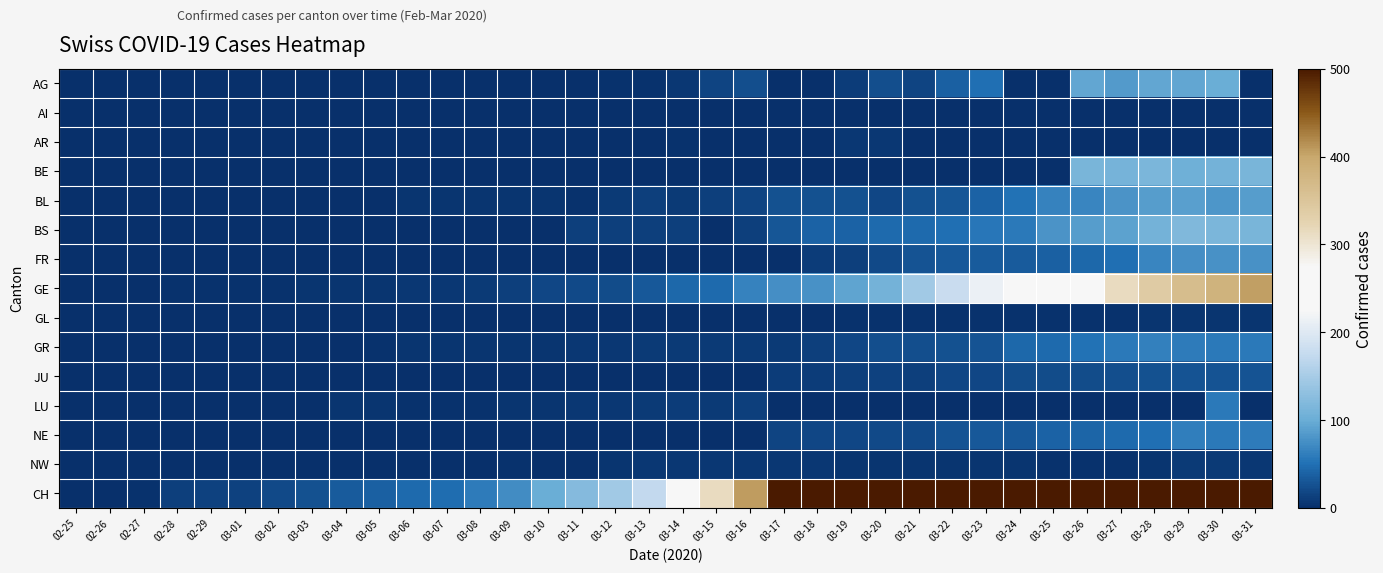

Which category has the lowest value across all series?

02-25